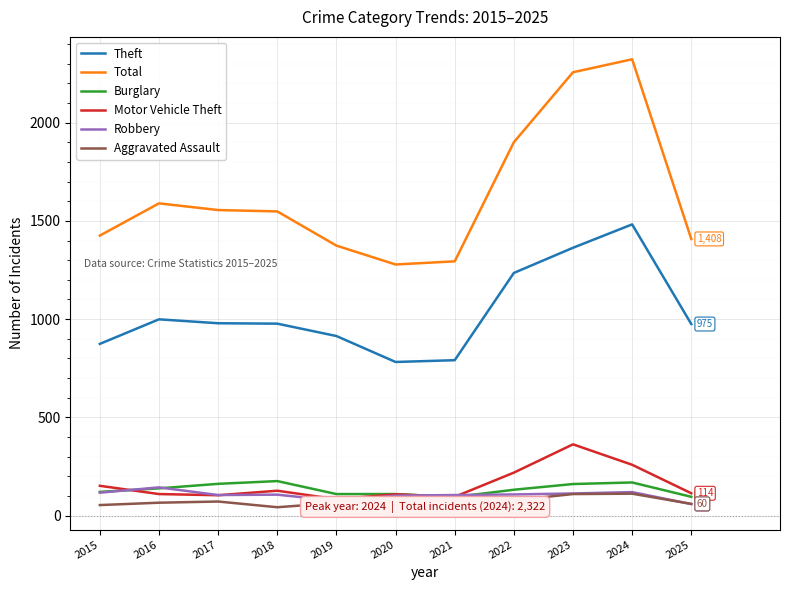

What is the highest value of the Theft series?

1482